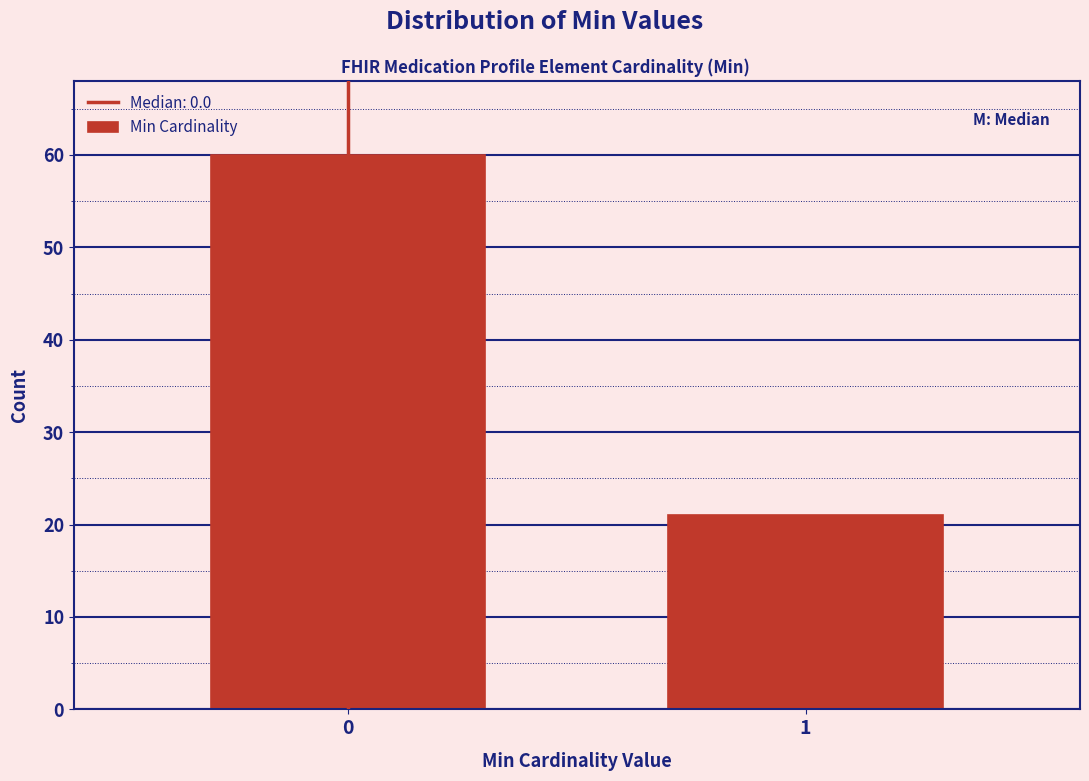

Reading left to right, extract all data points from this chart.

60	21